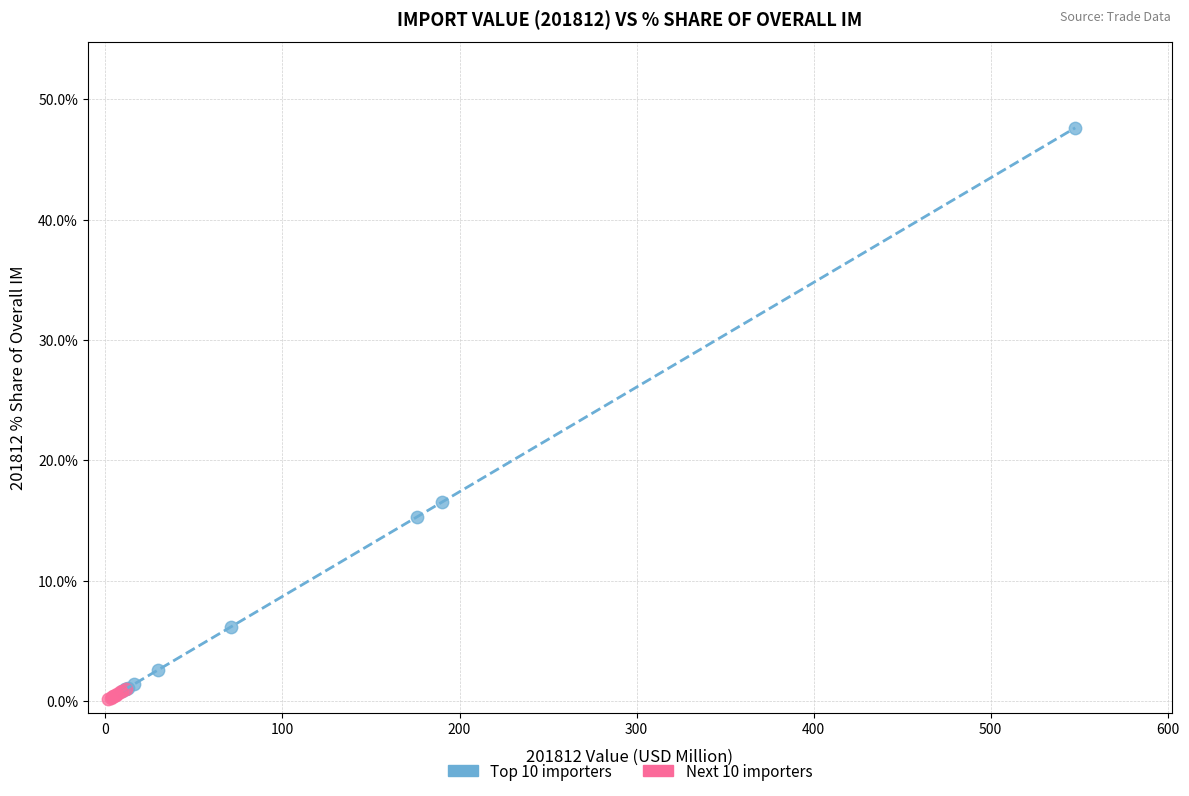

Which series reaches the maximum Y coordinate?

Top 10 importers